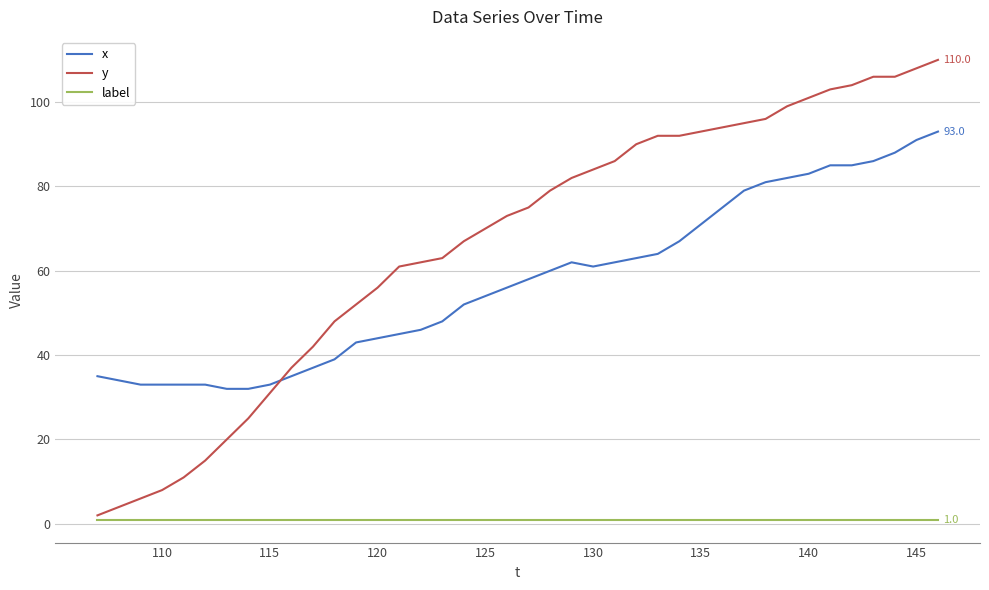

What is the minimum value for y?

2